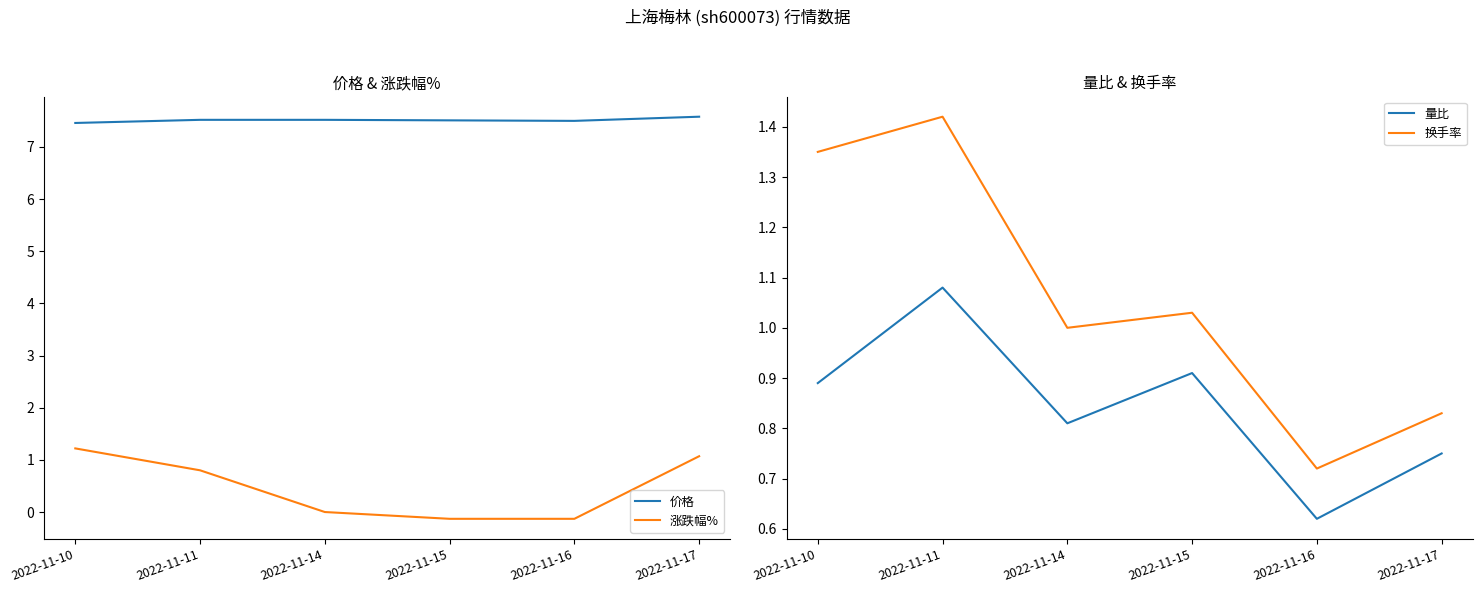

What is the minimum value for 涨跌幅%?

-0.1